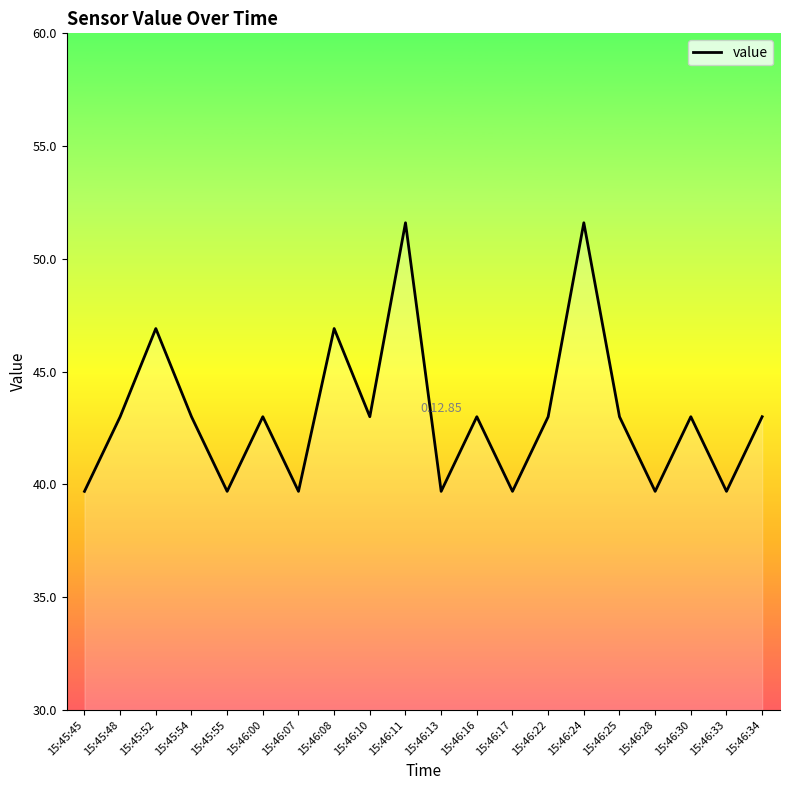

What is the ratio of the value at 15:46:07 to the value at 15:46:10?

0.9